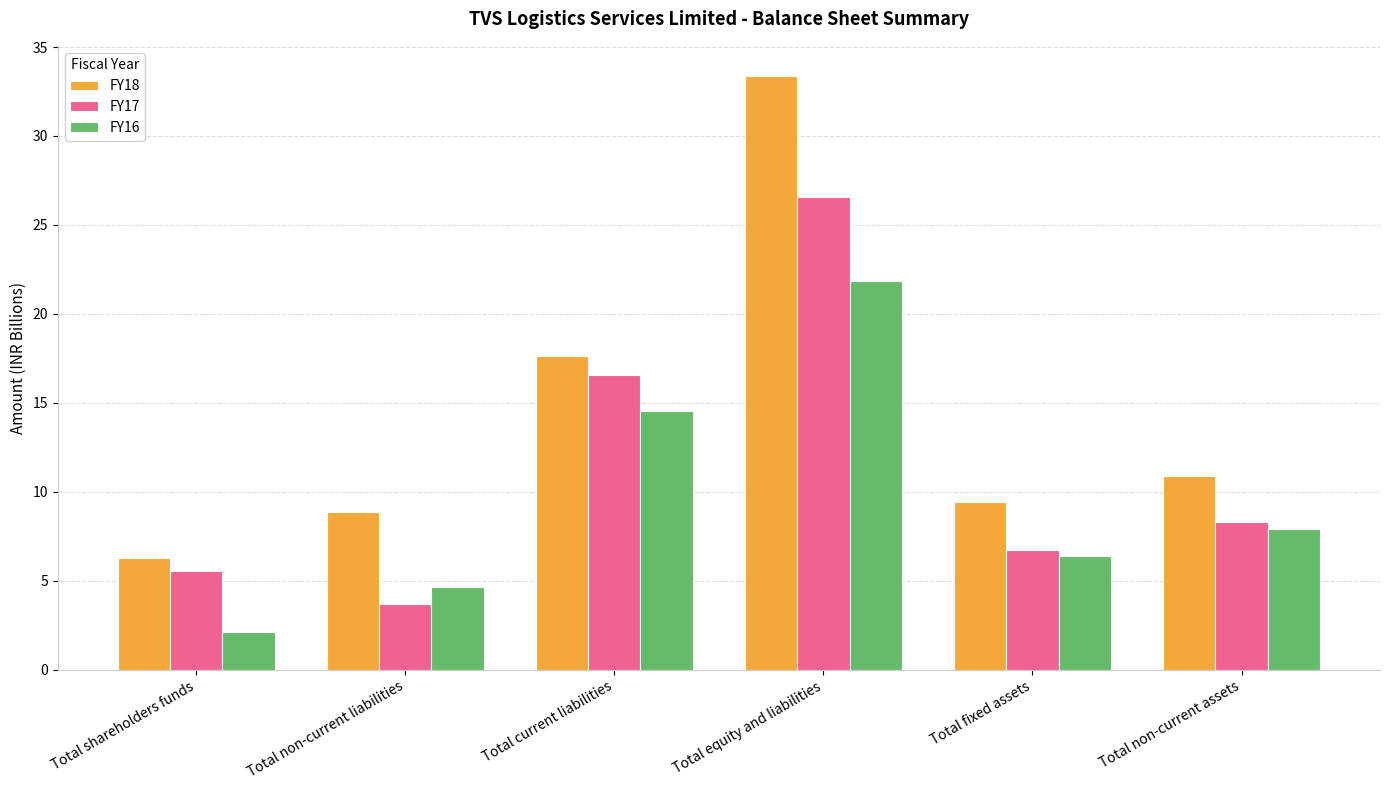

What is the label of the 2nd bar from the right?

Total fixed assets